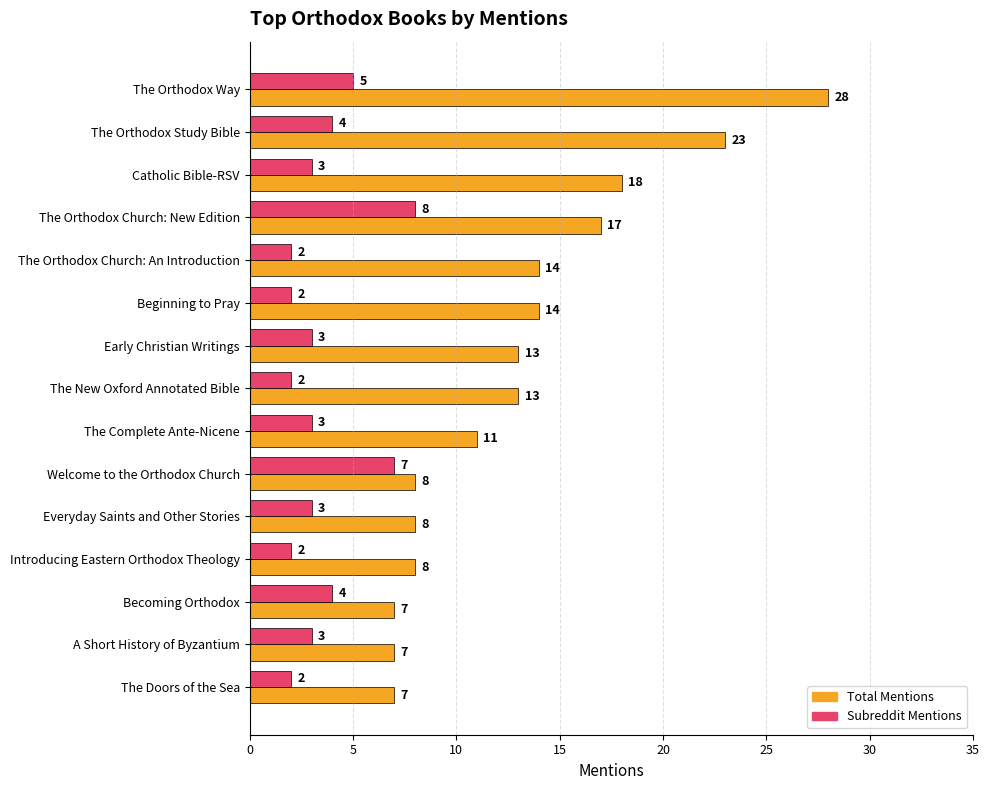

Count the number of data series in this chart.

2